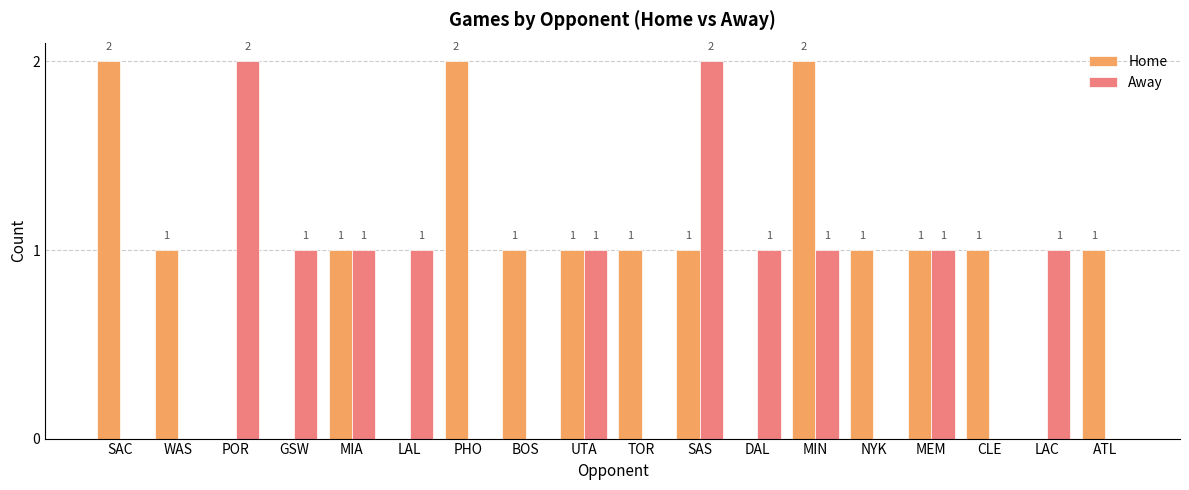

The Away series shows 0 at MIA. True or false?

False